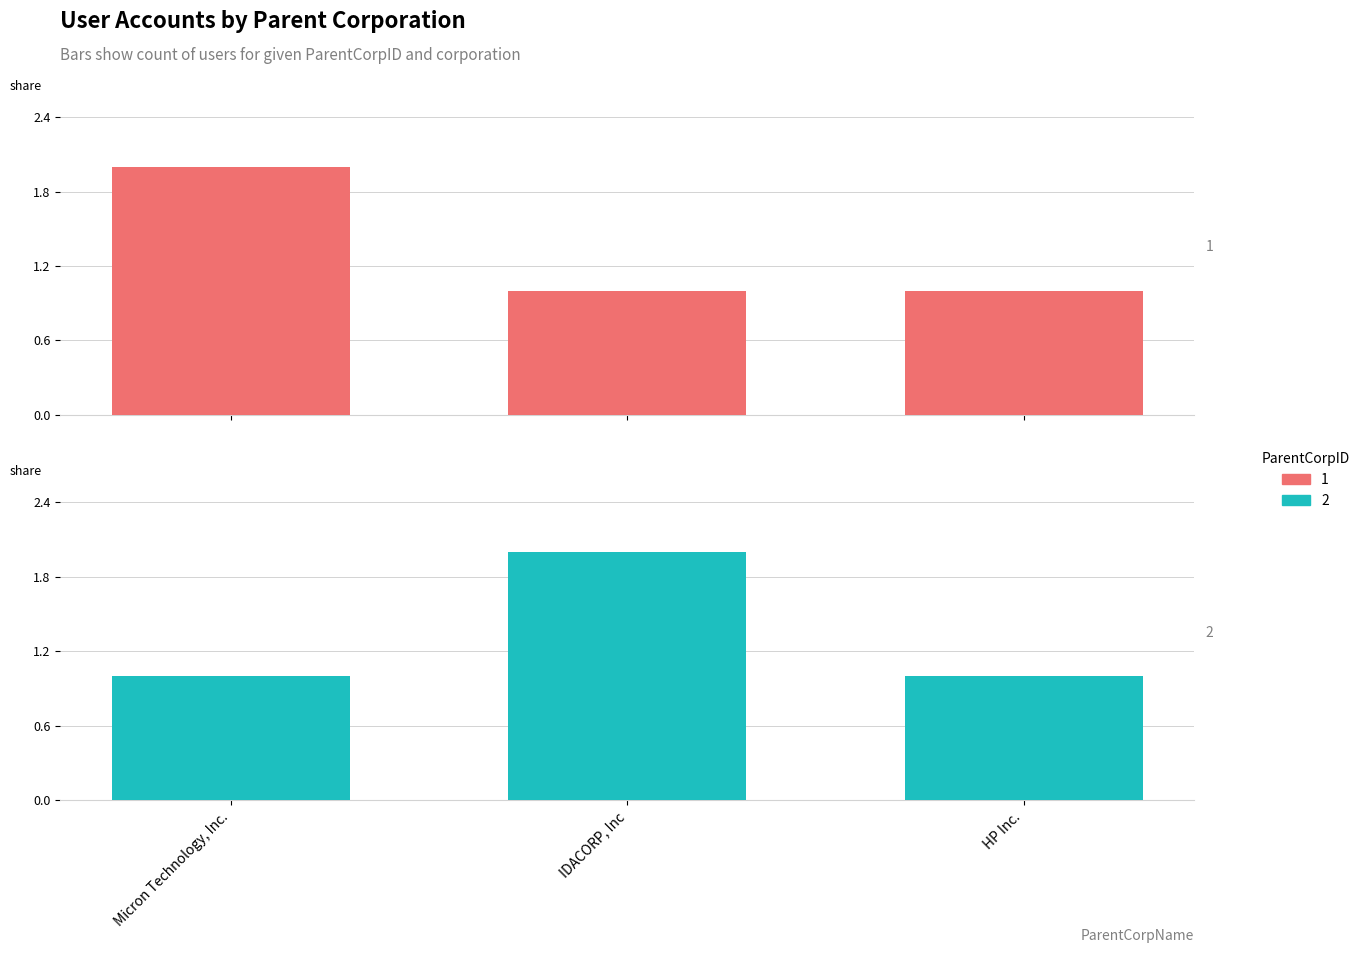

The value of 1 at HP Inc. is 1. True or false?

False